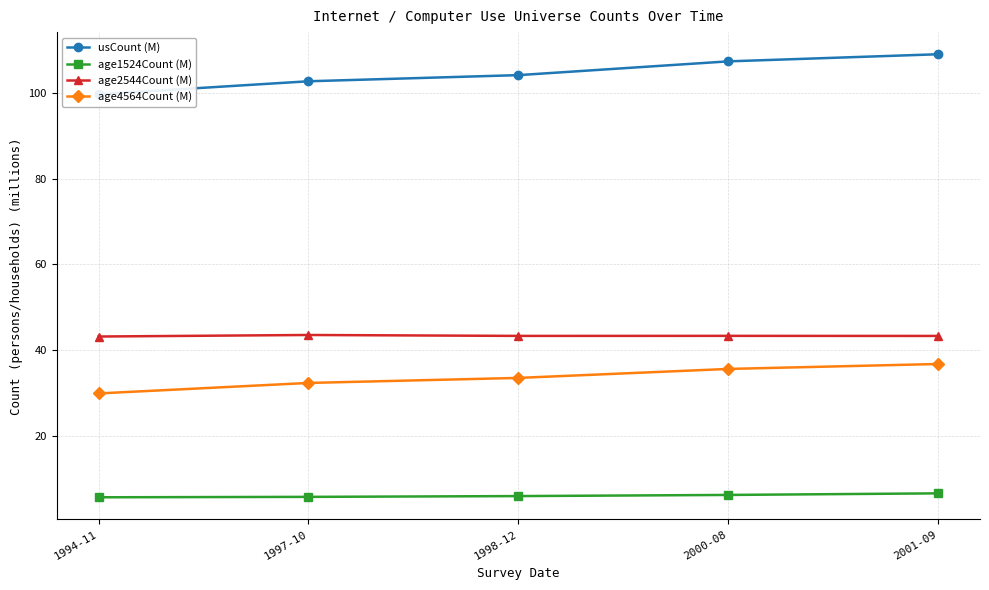

Is it true that age4564Count (M) equals 32.3 at 1997-10?

True